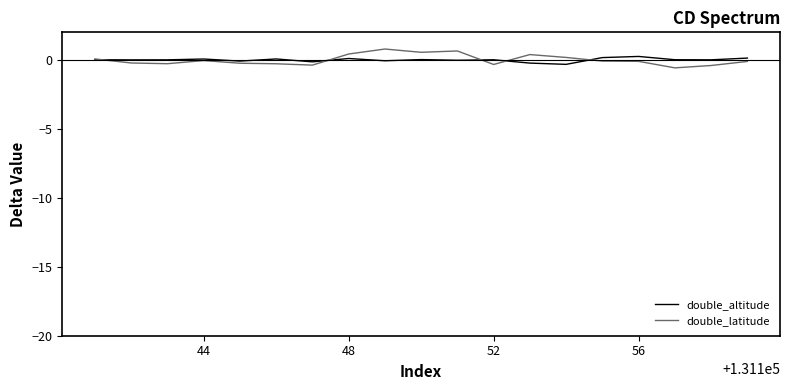

What is the maximum value for double_latitude?

0.8